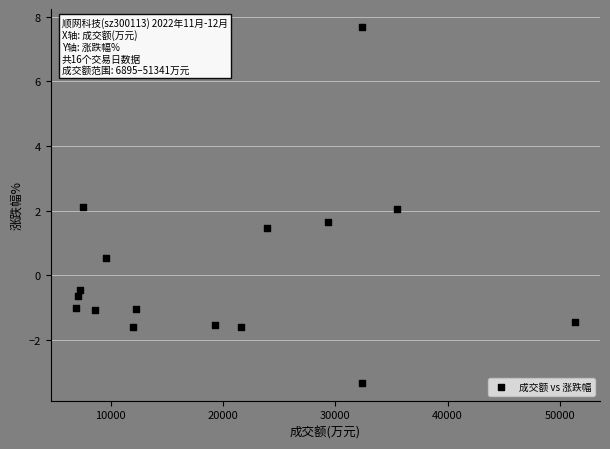

What is the range of Y values (max minus min)?

11.0